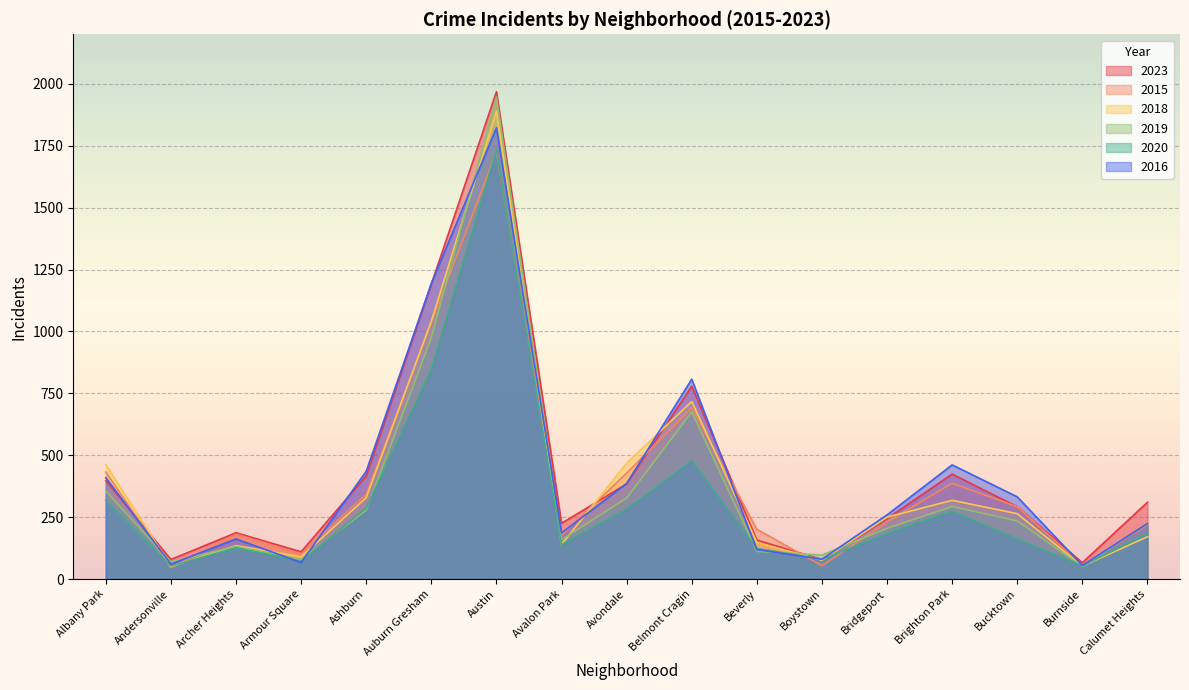

Is it true that 2018 equals 389 at Bridgeport?

False